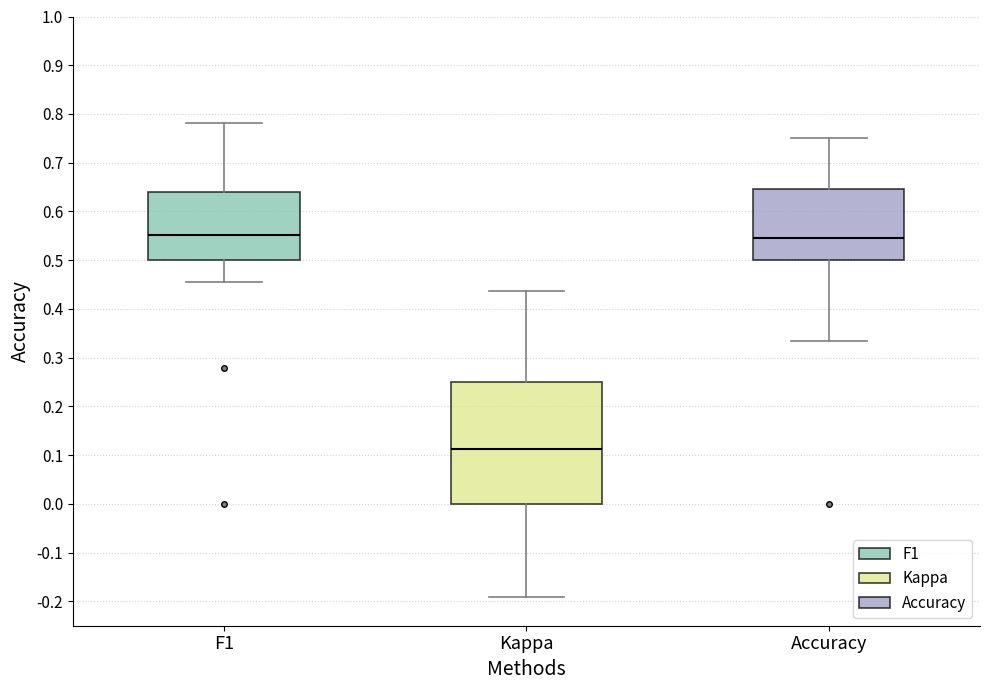

Which box's median line is the lowest?

Kappa